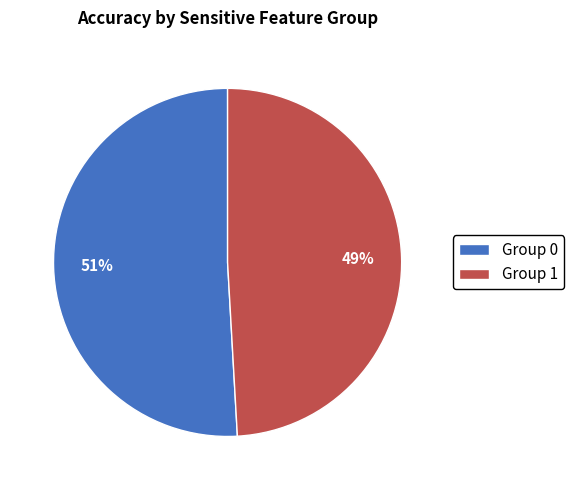

Is there any slice that represents more than half of the pie?

Yes